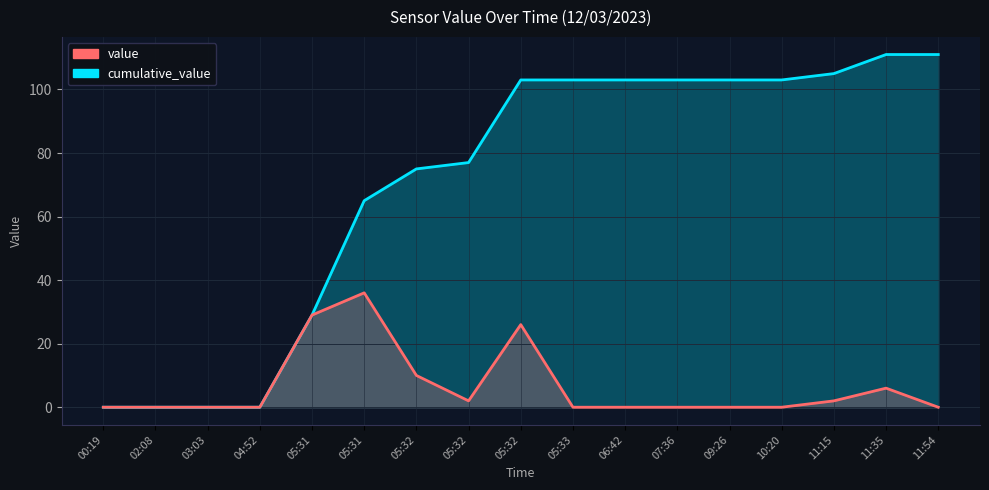

In value, how many points are lower than both neighbors (excluding endpoints)?

1